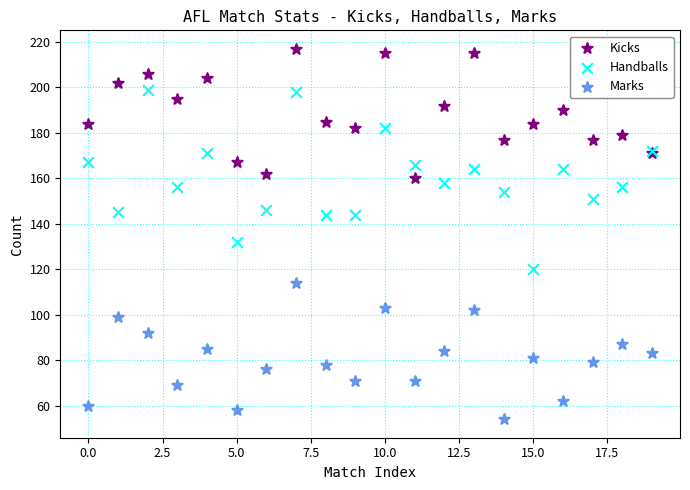

Across all series, what Y value is closest to 135?

132